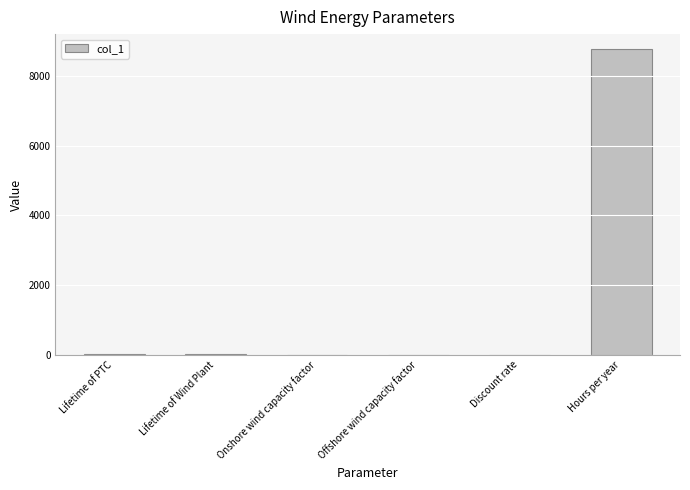

What is the maximum value shown in the chart?

8760.0